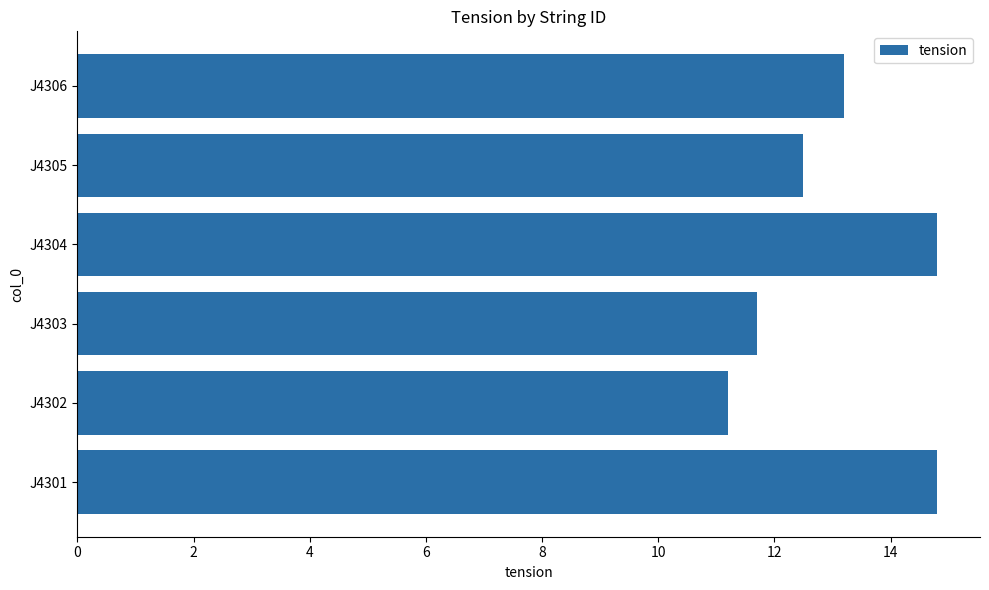

What is the minimum value shown in the chart?

11.2